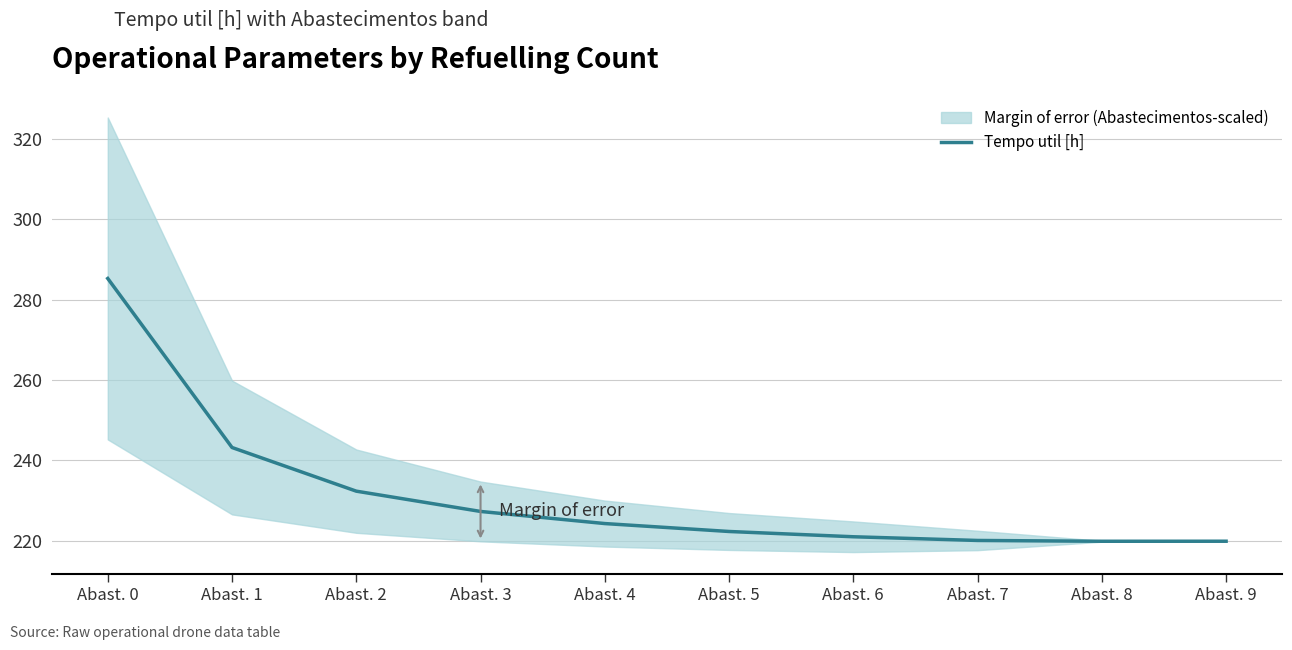

What is the value of the 4th point from the left?

227.3